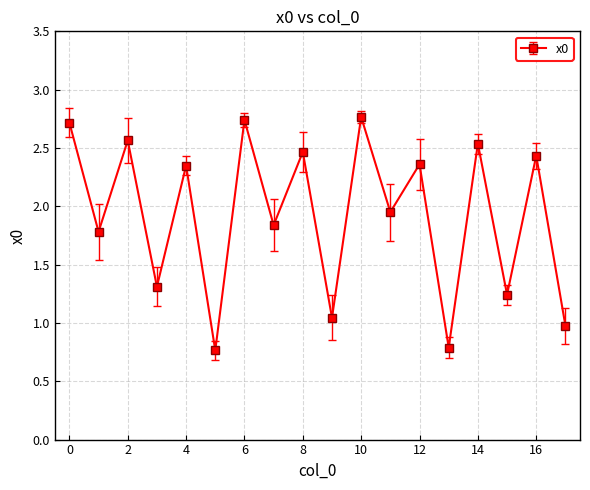

How many interior local peaks (higher than both neighbors) does the data have?

8